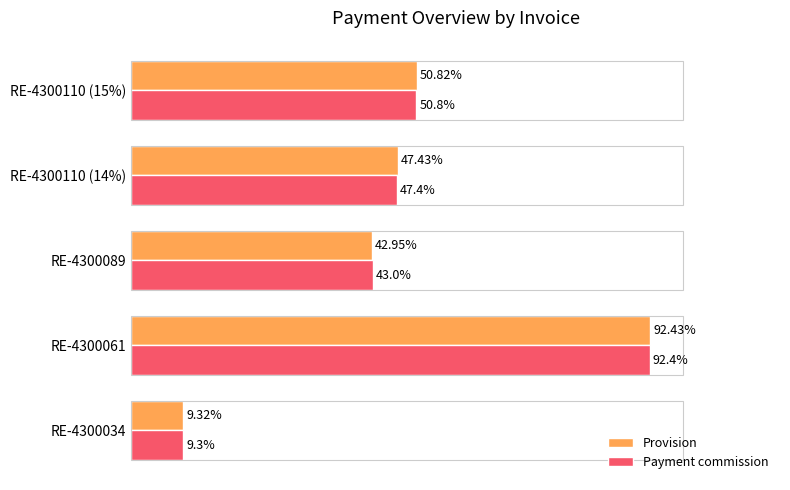

Rank the series by their average value, from highest to lowest.

Provision, Payment commission